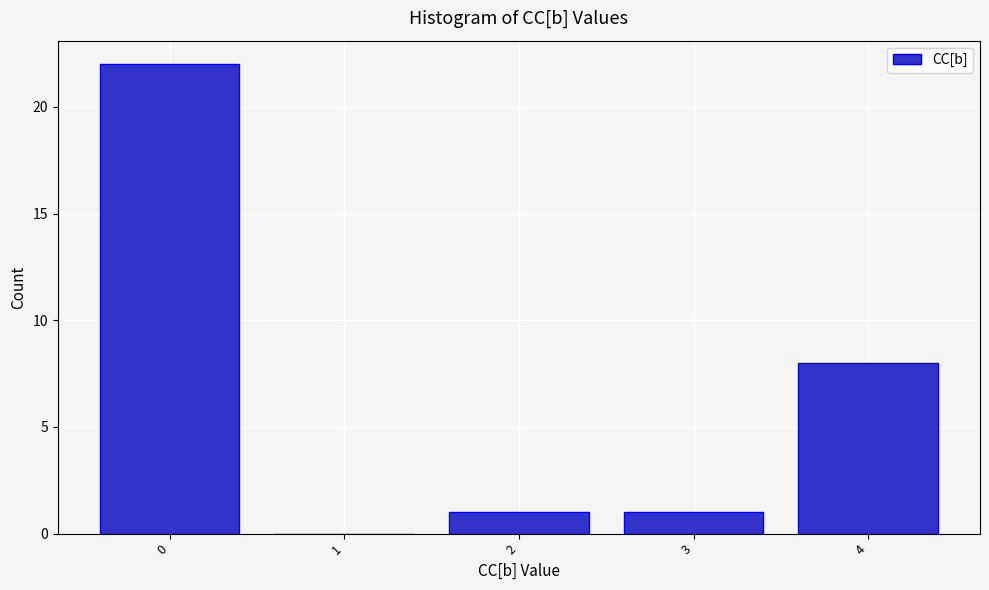

Reading left to right, transcribe this chart: for each bar, give the range it covers on the x-axis and its height. The values are not printed on the chart, so give them approximately, as read against the axis.

-0.5 to 0.5: 22
0.5 to 1.5: 0
1.5 to 2.5: 1
2.5 to 3.5: 1
3.5 to 4.5: 8